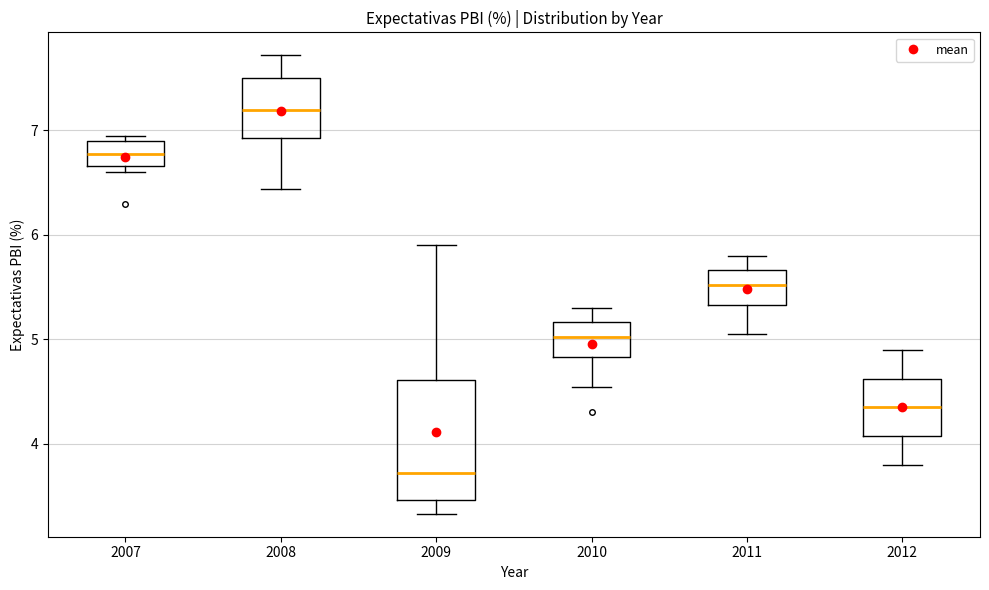

Reading left to right, transcribe this box plot: for each box, give where its median line is, the range the box spans, and where its two whiskers end, as read against the y-axis. The values are not printed on the chart, so give them approximately, as read against the axis.

2007: median 6.8, box 6.7 to 6.9, whiskers 6.6 to 7.0
2008: median 7.2, box 6.9 to 7.5, whiskers 6.4 to 7.7
2009: median 3.7, box 3.5 to 4.6, whiskers 3.3 to 5.9
2010: median 5.0, box 4.8 to 5.2, whiskers 4.5 to 5.3
2011: median 5.5, box 5.3 to 5.7, whiskers 5.1 to 5.8
2012: median 4.4, box 4.1 to 4.6, whiskers 3.8 to 4.9